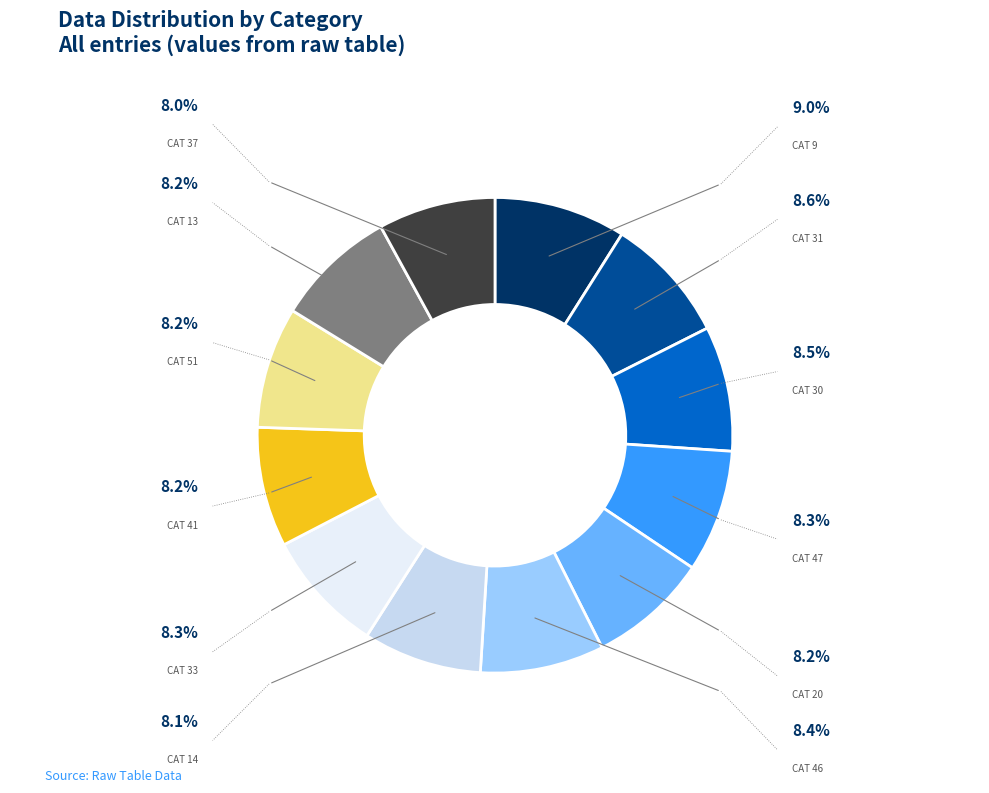

Is there any slice that represents more than half of the pie?

No